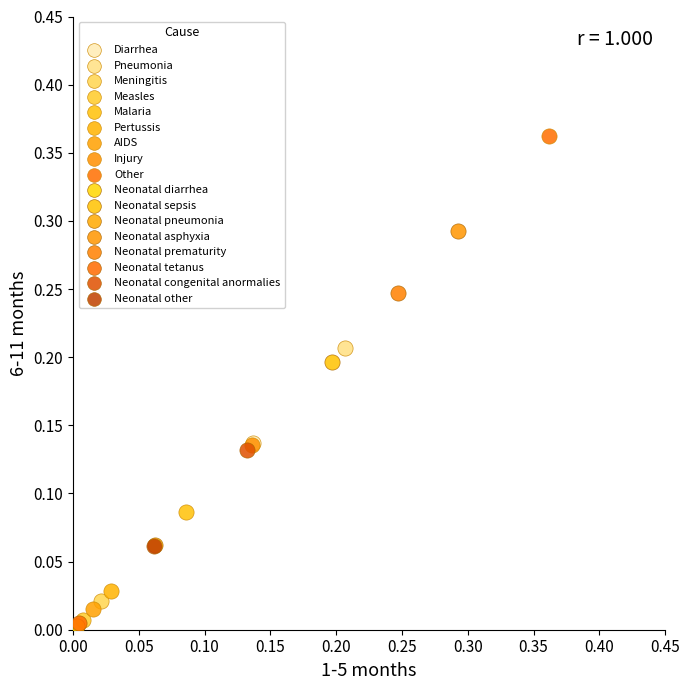

Which series contains the highest Y value?

Other